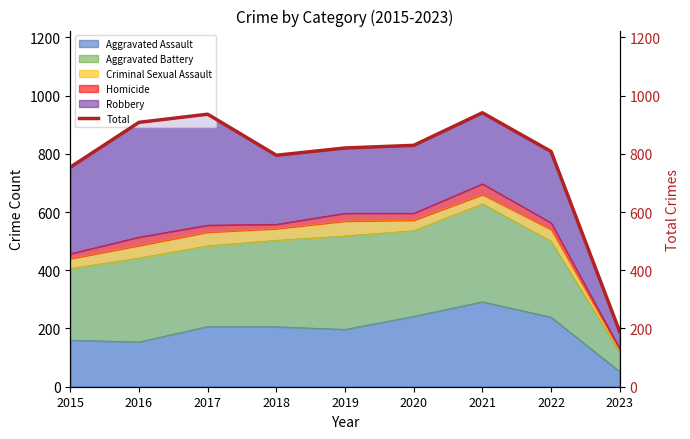

How many points are lower than both their immediate neighbors (excluding endpoints)?

1